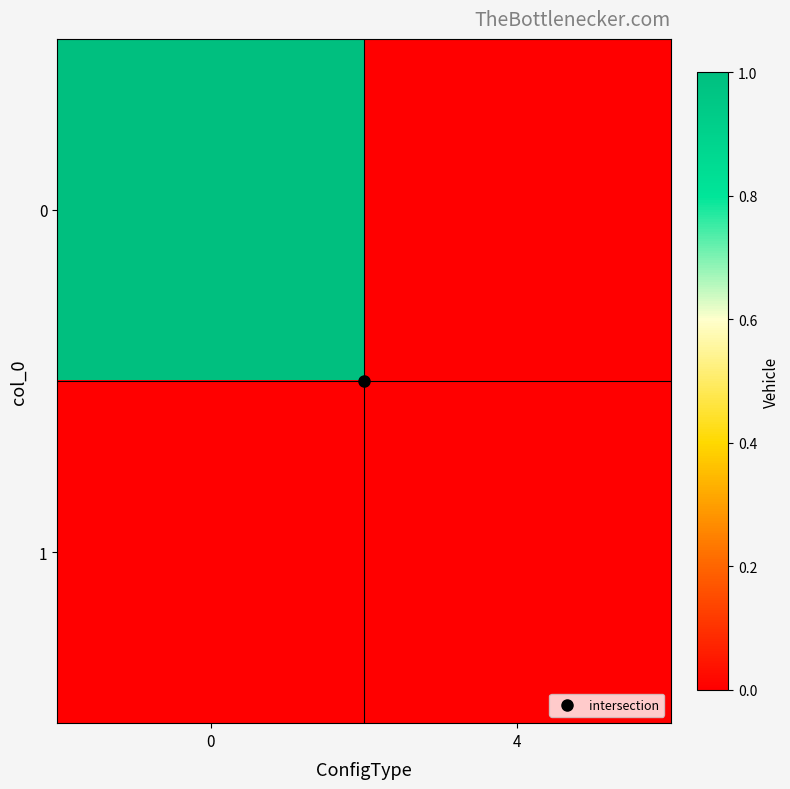

What is the difference between the highest and lowest values at 0?

1